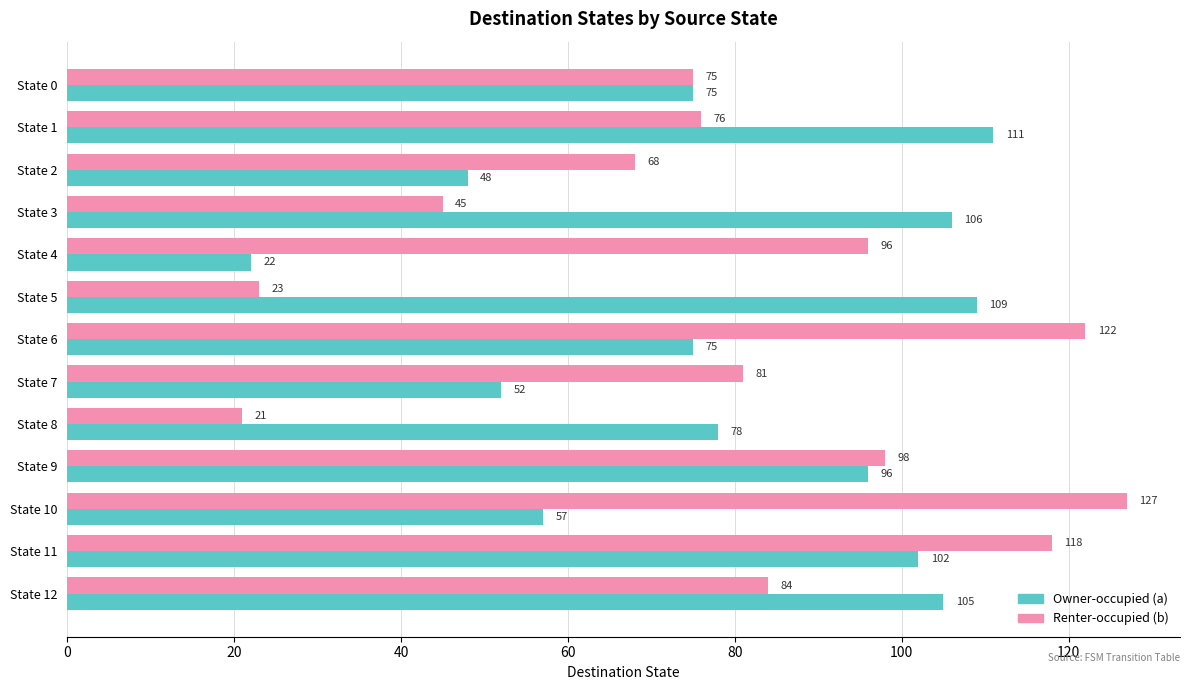

At how many categories does at least one series exceed 24?

13